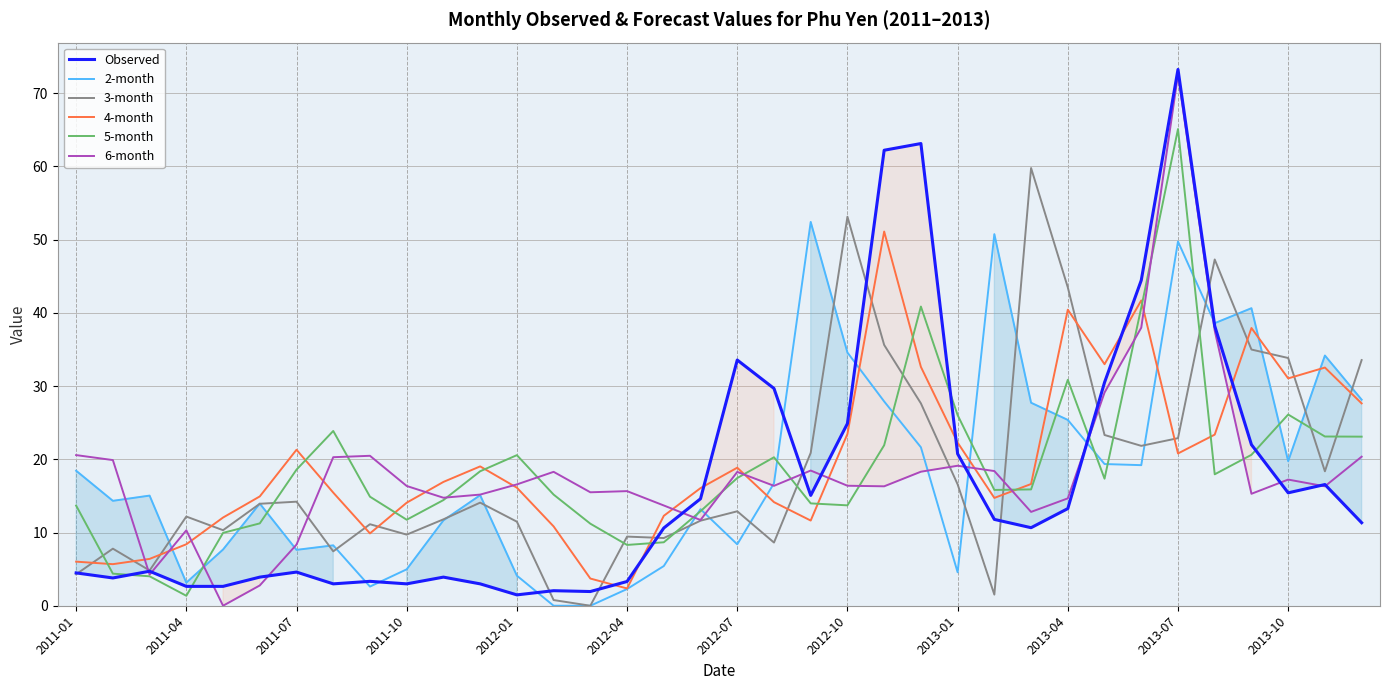

After their last crossing, which series has the higher values: Observed or 2-month?

2-month